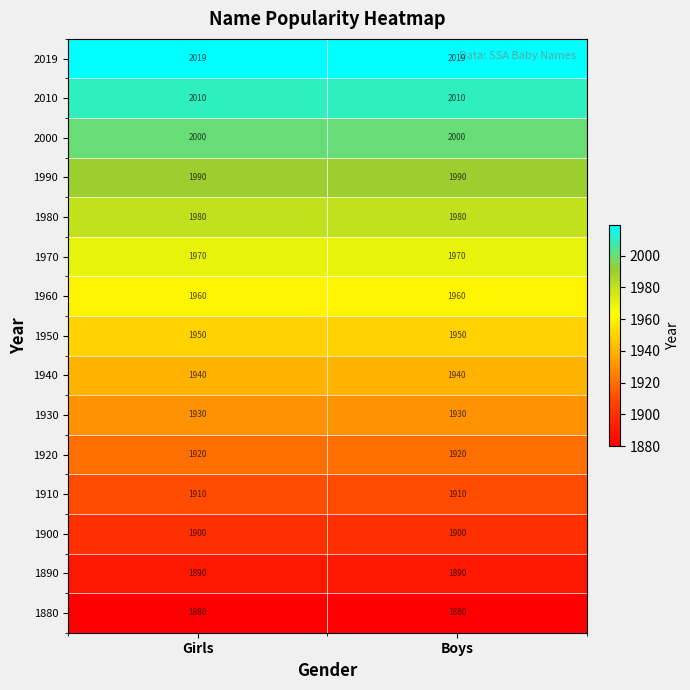

Is it true that 1940 equals 1259 at Boys?

False